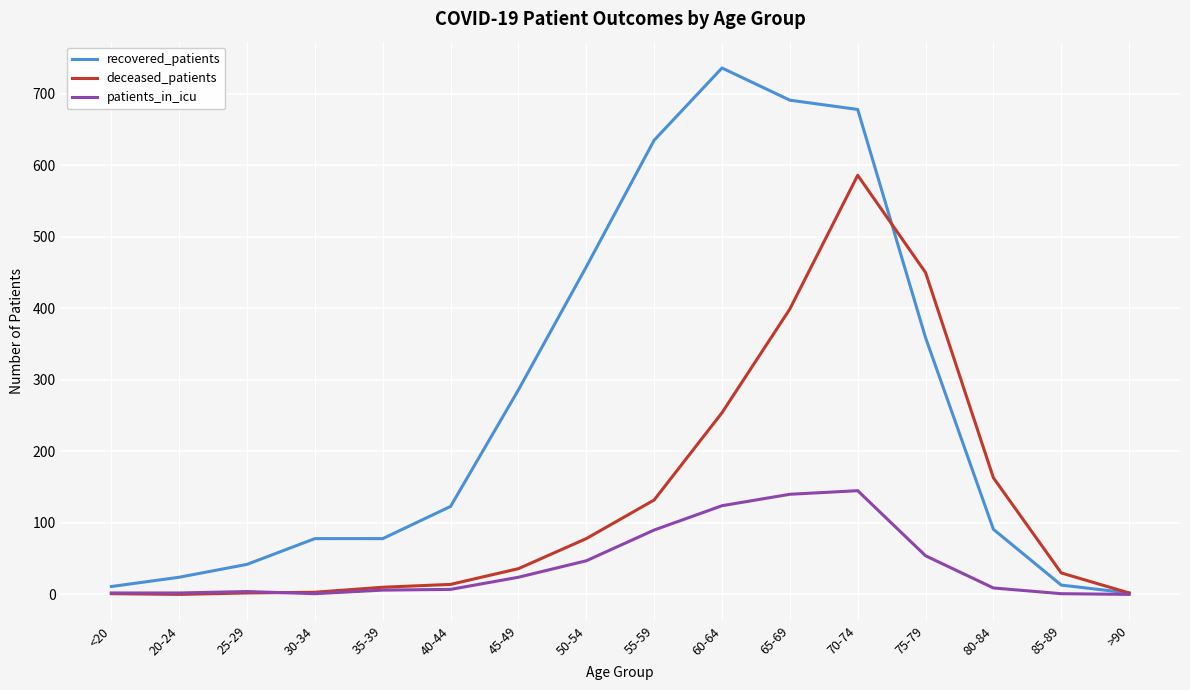

True or false: recovered_patients has a value of 1086 at 70-74.

False